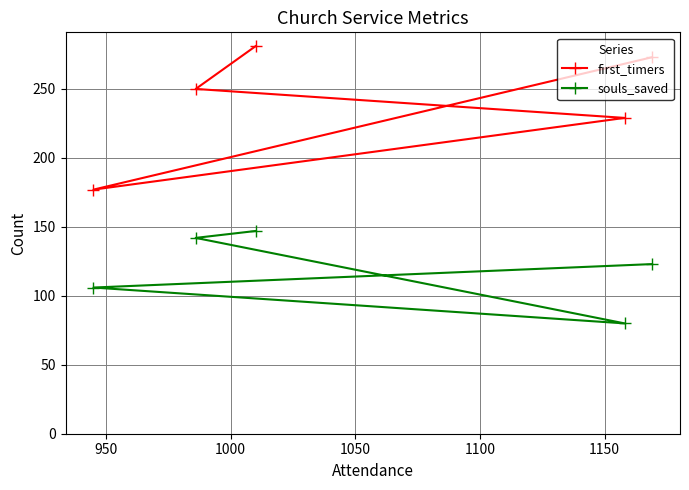

Which series has the largest total across all categories?

first_timers